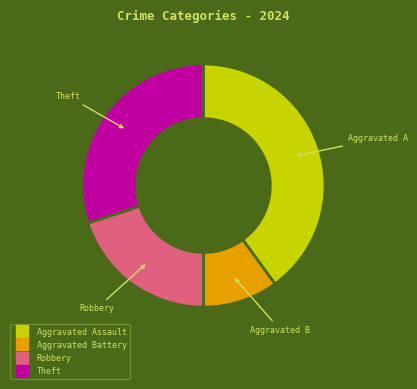

Is there any slice that represents more than half of the pie?

No